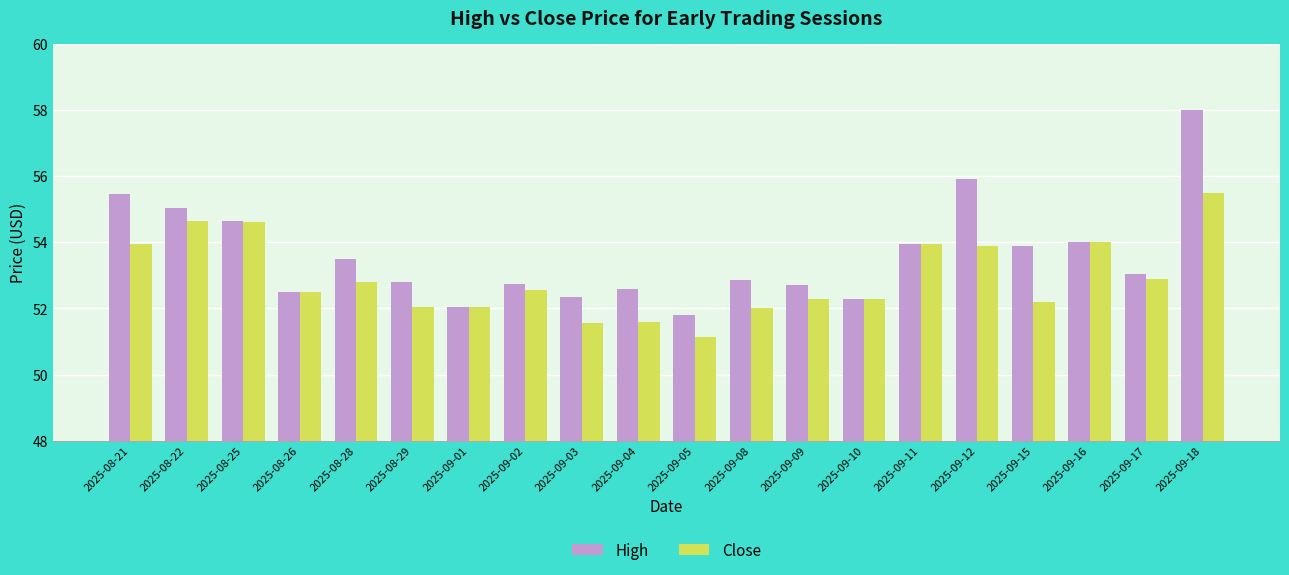

Count the number of data series in this chart.

2